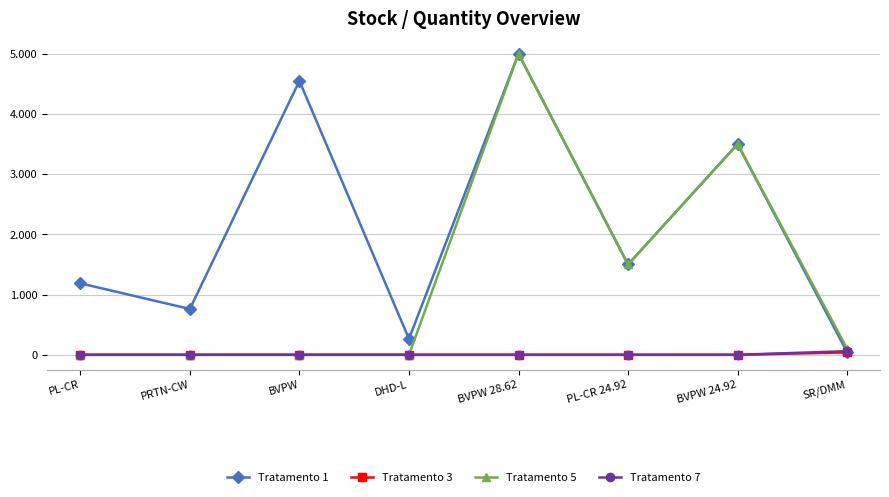

At which category does the chart reach its peak across all series?

BVPW 28.62